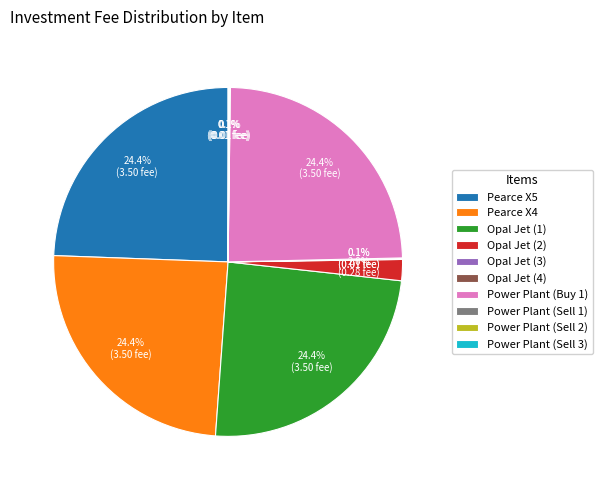

To the nearest percent, what is the average slice percentage?

10%